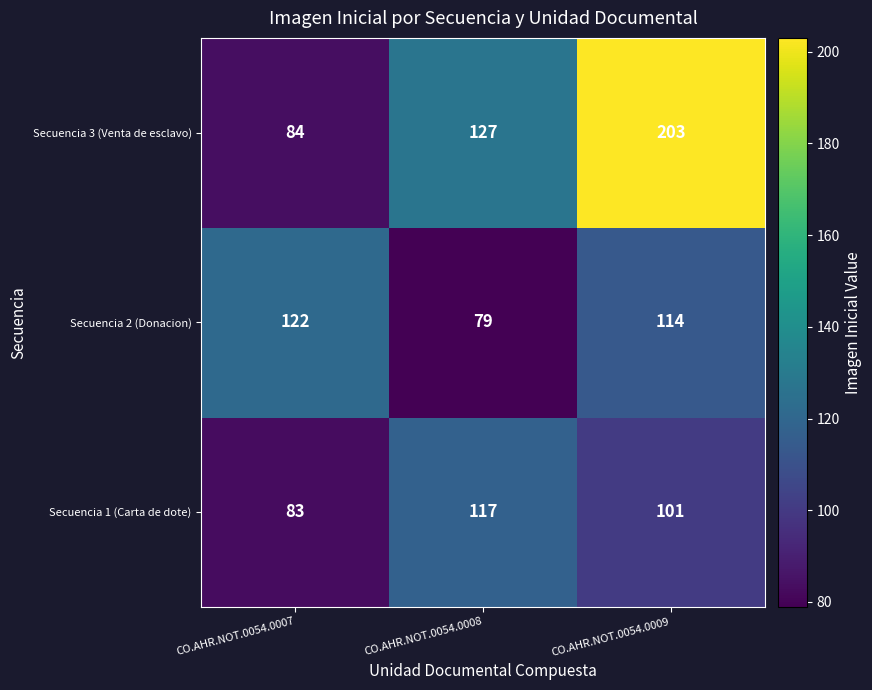

What is the minimum value shown in the chart?

79